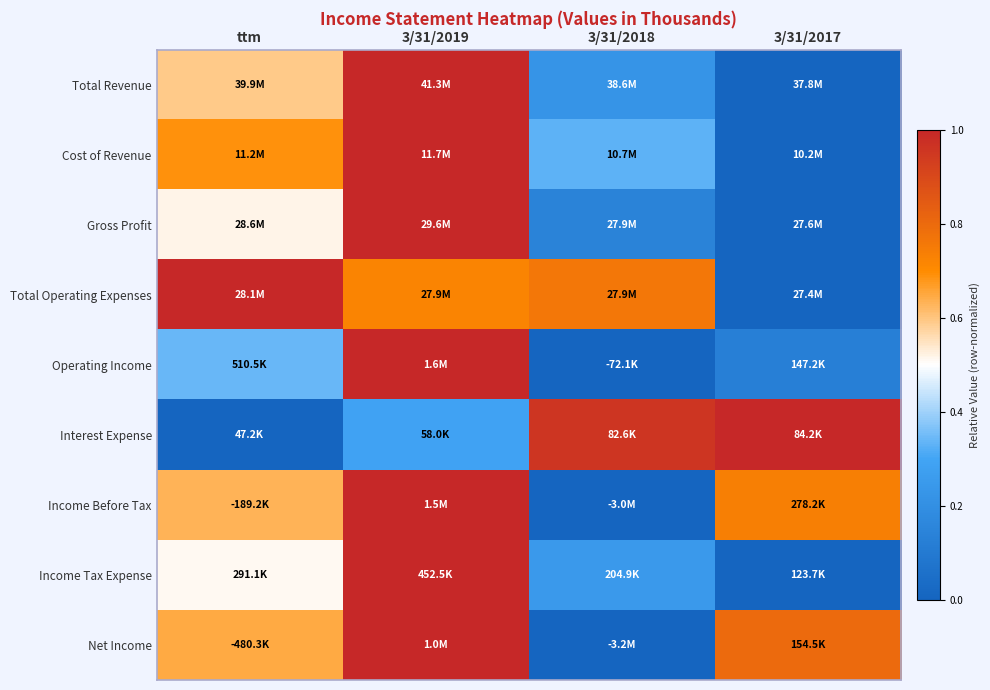

At how many categories does at least one series exceed 0?

4